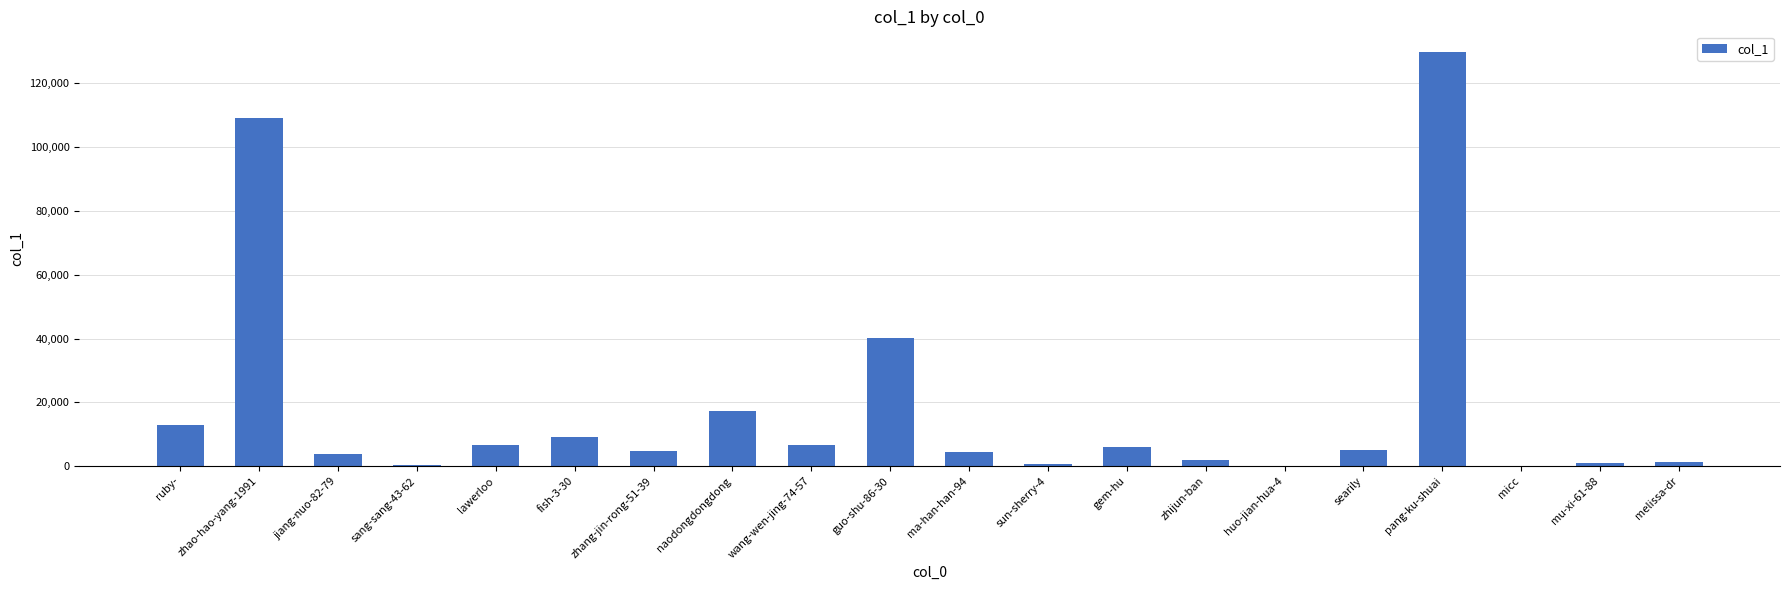

The chart shows a value of 1955 at lawerloo. True or false?

False